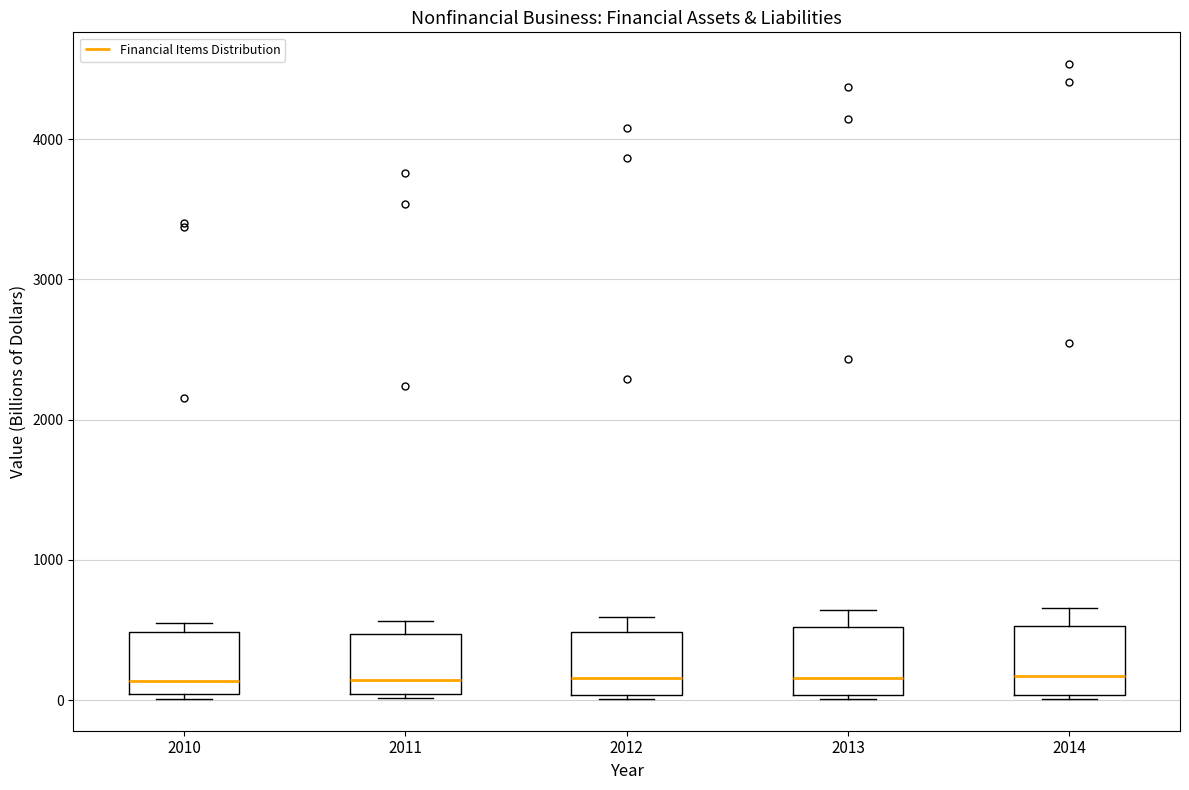

Where does the median line of the box at x = 2010 sit on the y-axis? The values are not printed on the chart, so give them approximately, as read against the axis.

100